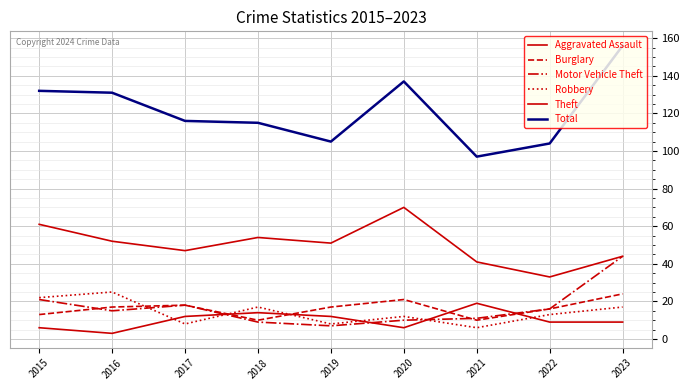

How many lines are shown in the chart?

6